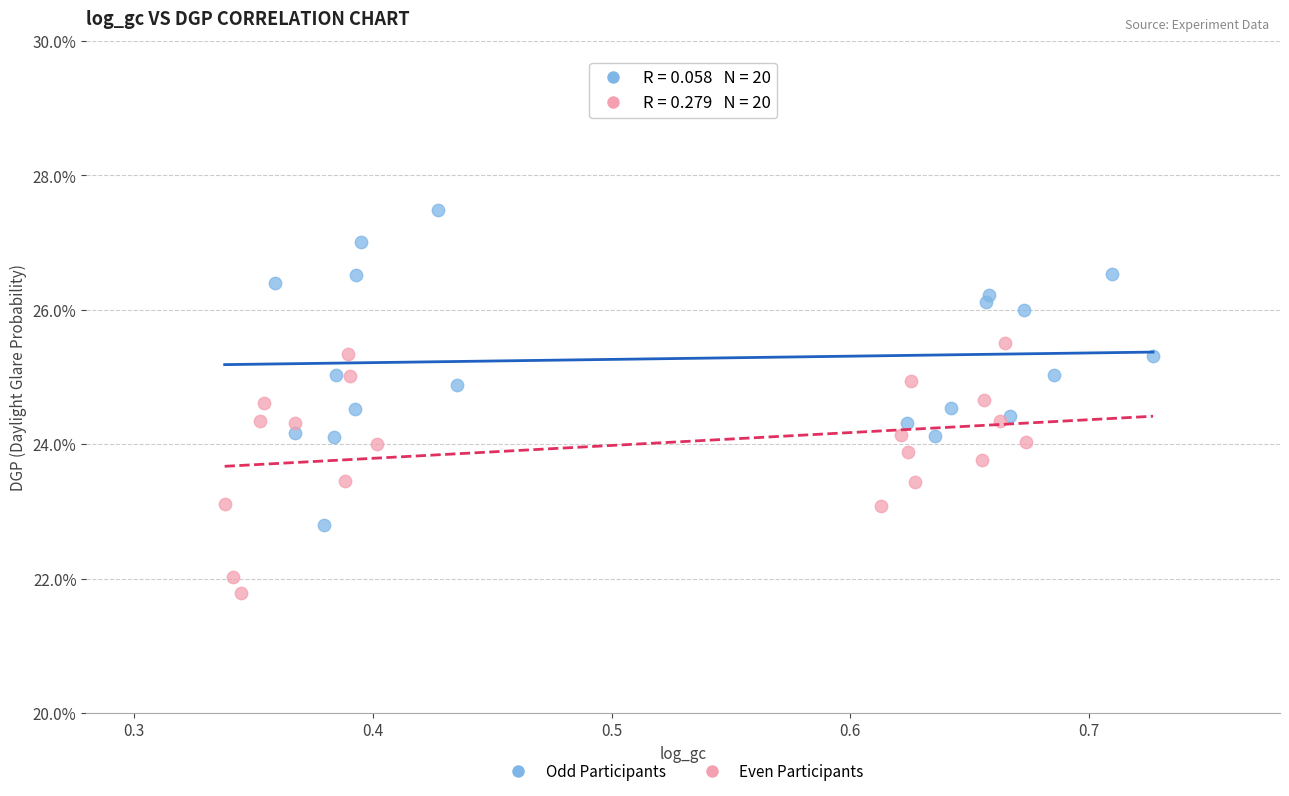

What are all the series names shown in the legend?

Odd Participants, Even Participants